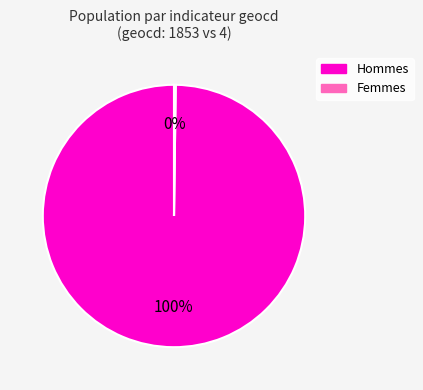

Does any single category account for the majority?

Yes